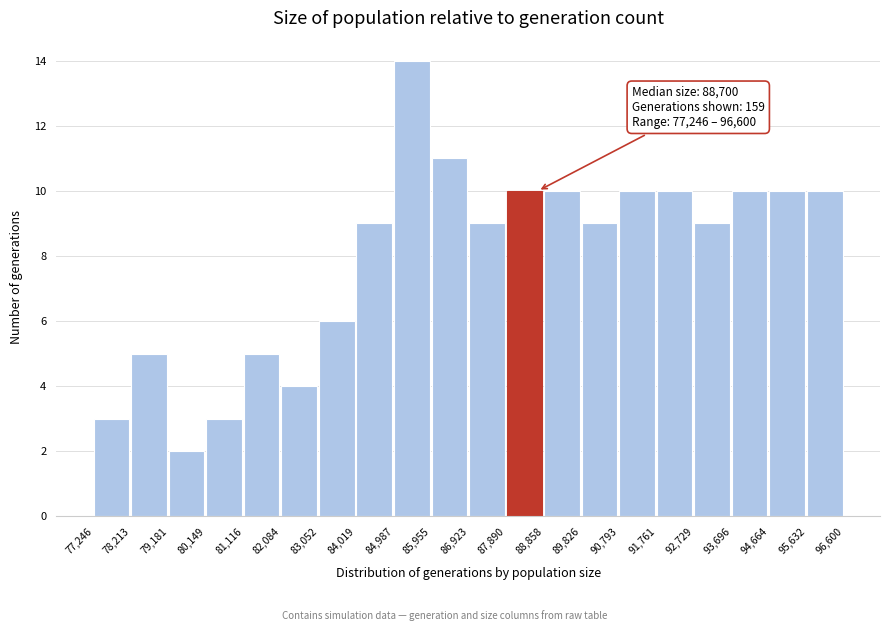

Which range on the x-axis has the tallest bar?

84,987 to 85,955